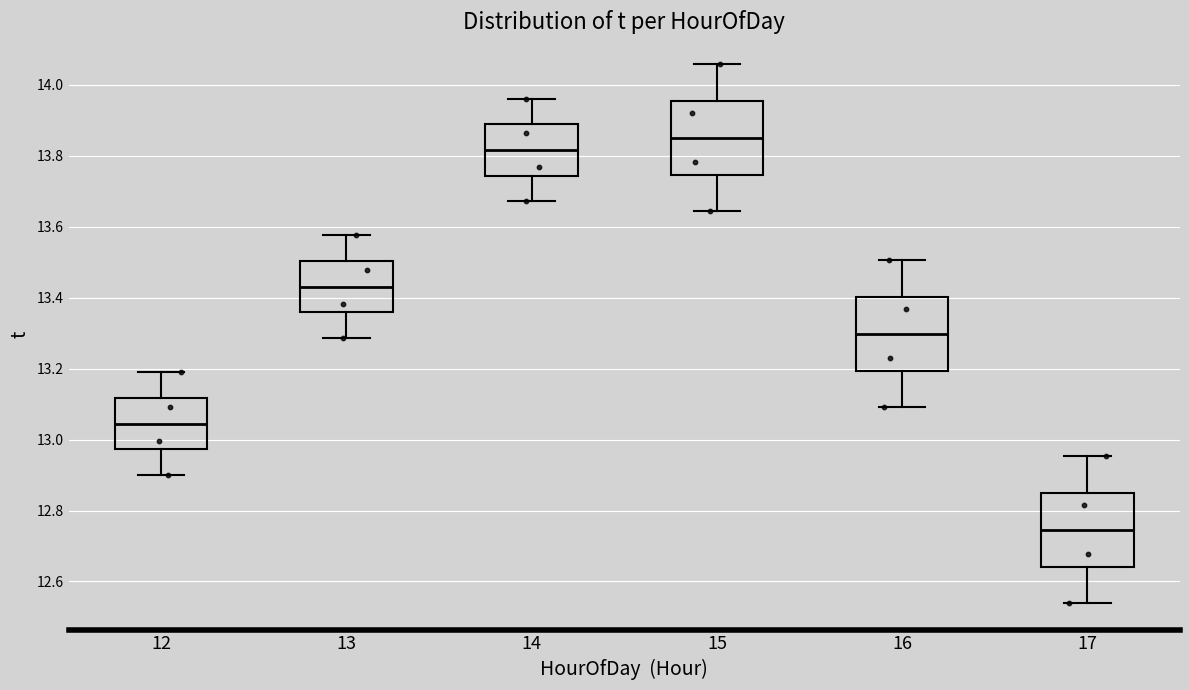

Reading left to right, transcribe this box plot: for each box, give where its median line is, the range the box spans, and where its two whiskers end, as read against the y-axis. The values are not printed on the chart, so give them approximately, as read against the axis.

12: median 13.04, box 12.98 to 13.12, whiskers 12.90 to 13.18
13: median 13.44, box 13.36 to 13.50, whiskers 13.28 to 13.58
14: median 13.82, box 13.74 to 13.88, whiskers 13.68 to 13.96
15: median 13.86, box 13.74 to 13.96, whiskers 13.64 to 14.06
16: median 13.30, box 13.20 to 13.40, whiskers 13.10 to 13.50
17: median 12.74, box 12.64 to 12.84, whiskers 12.54 to 12.96